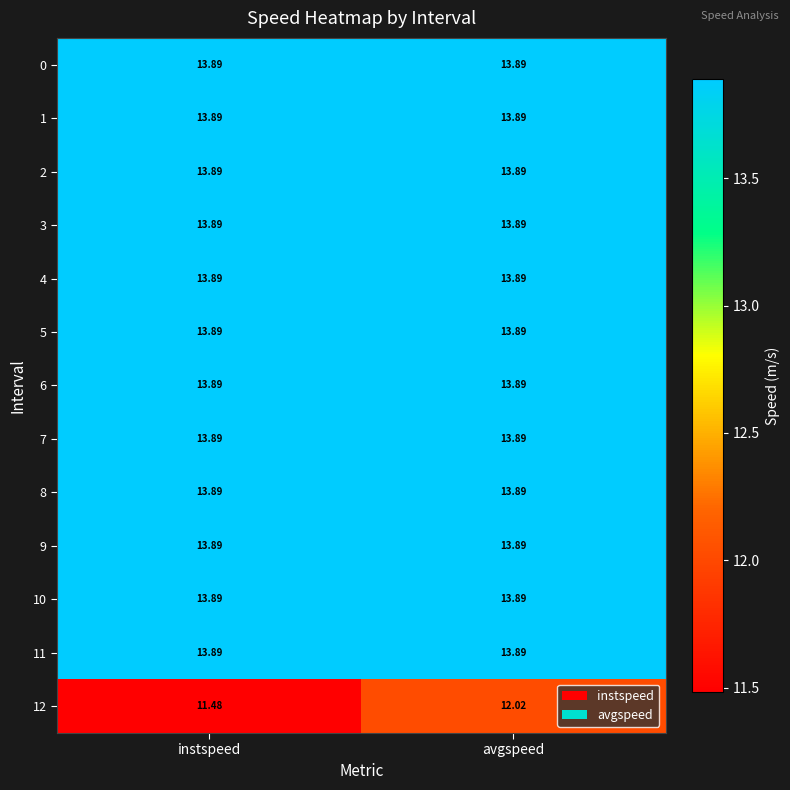

Which label corresponds to the smallest value in the chart?

instspeed